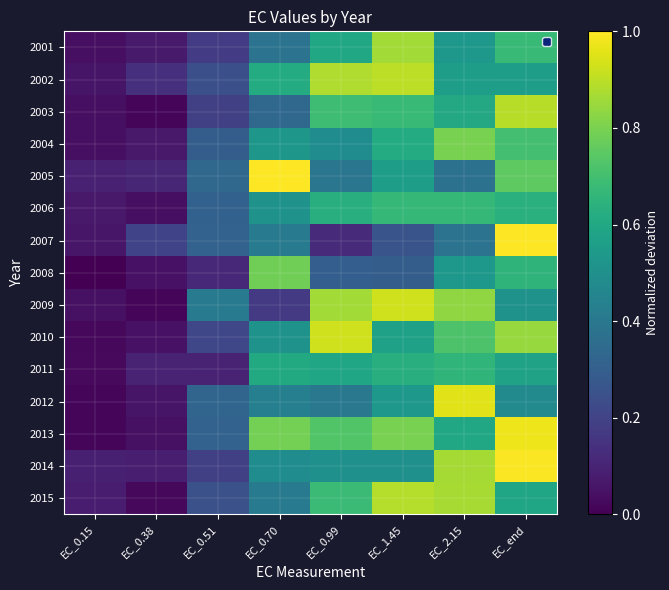

Which series changed the most between EC_0.15 and EC_0.99?

2010